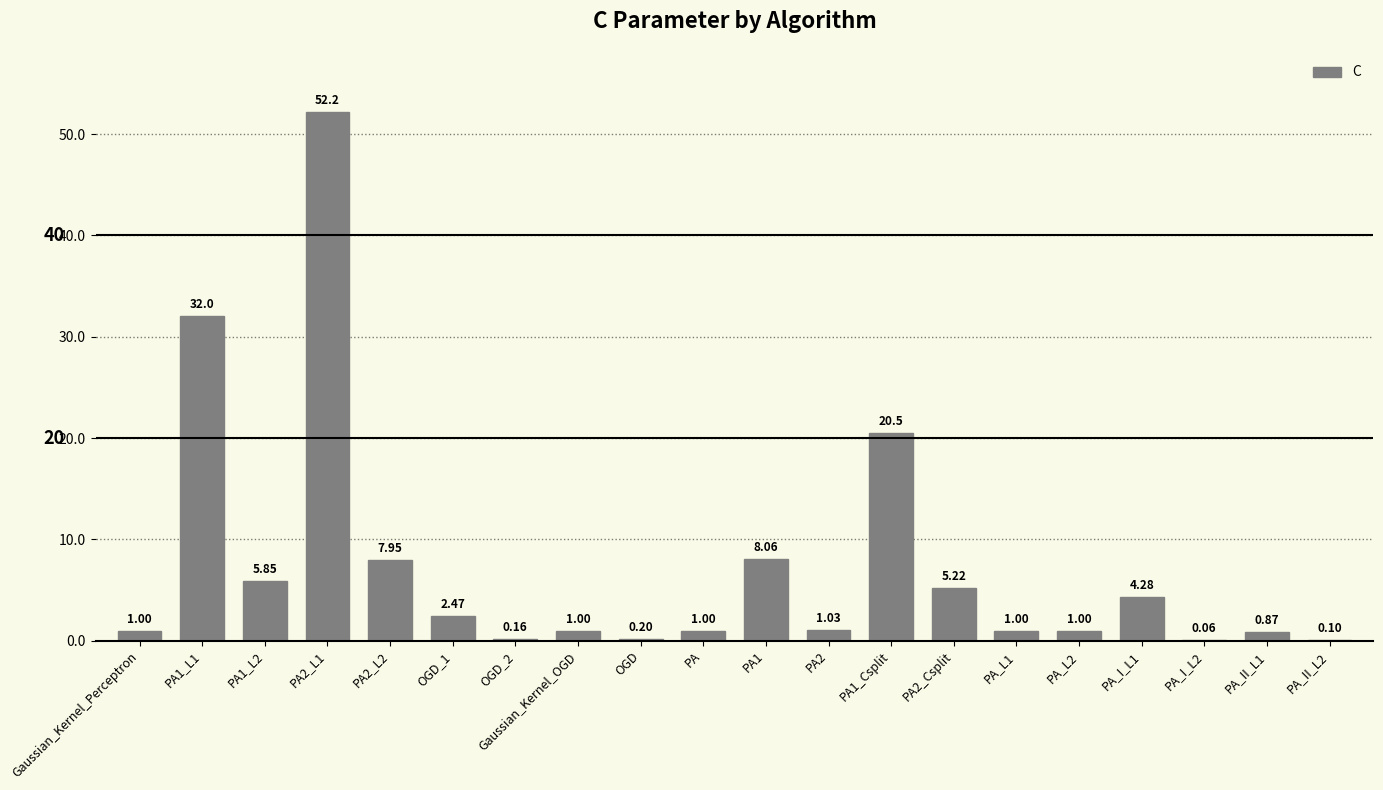

Between PA1 and PA2_Csplit, which is larger?

PA1